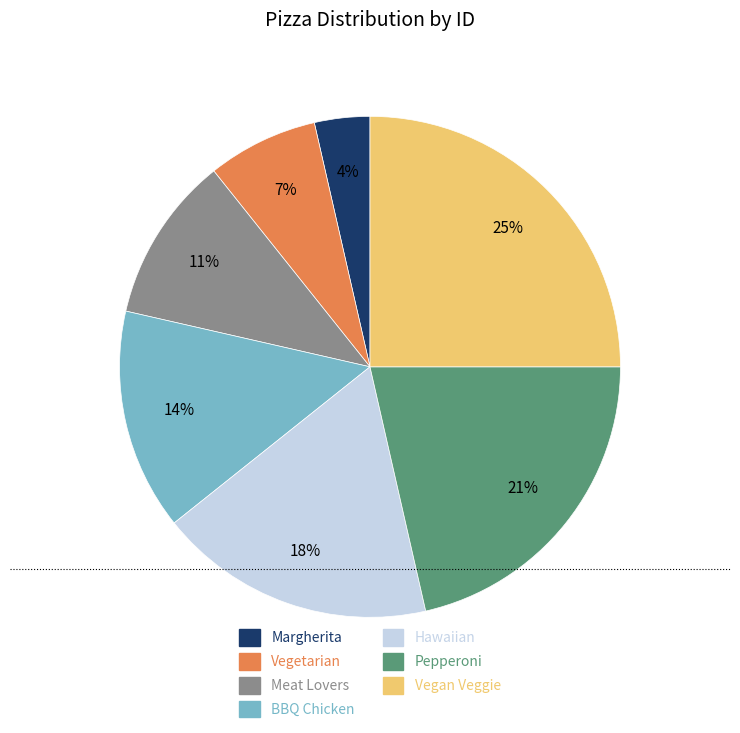

Rank the categories by value from highest to lowest.

Vegan Veggie, Pepperoni, Hawaiian, BBQ Chicken, Meat Lovers, Vegetarian, Margherita